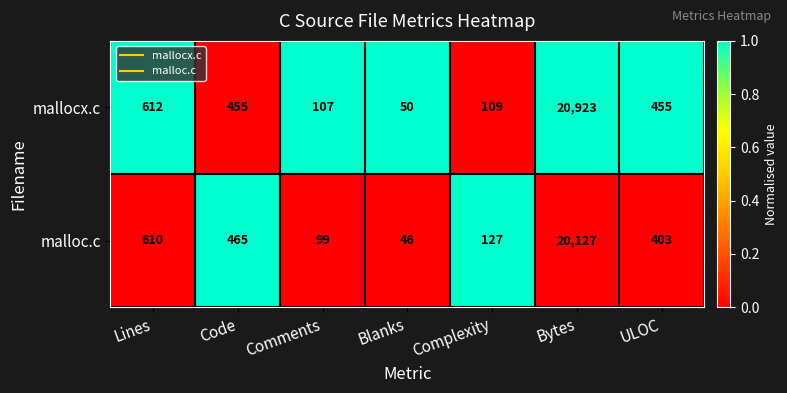

What is the sum of all malloc.c values?

21877